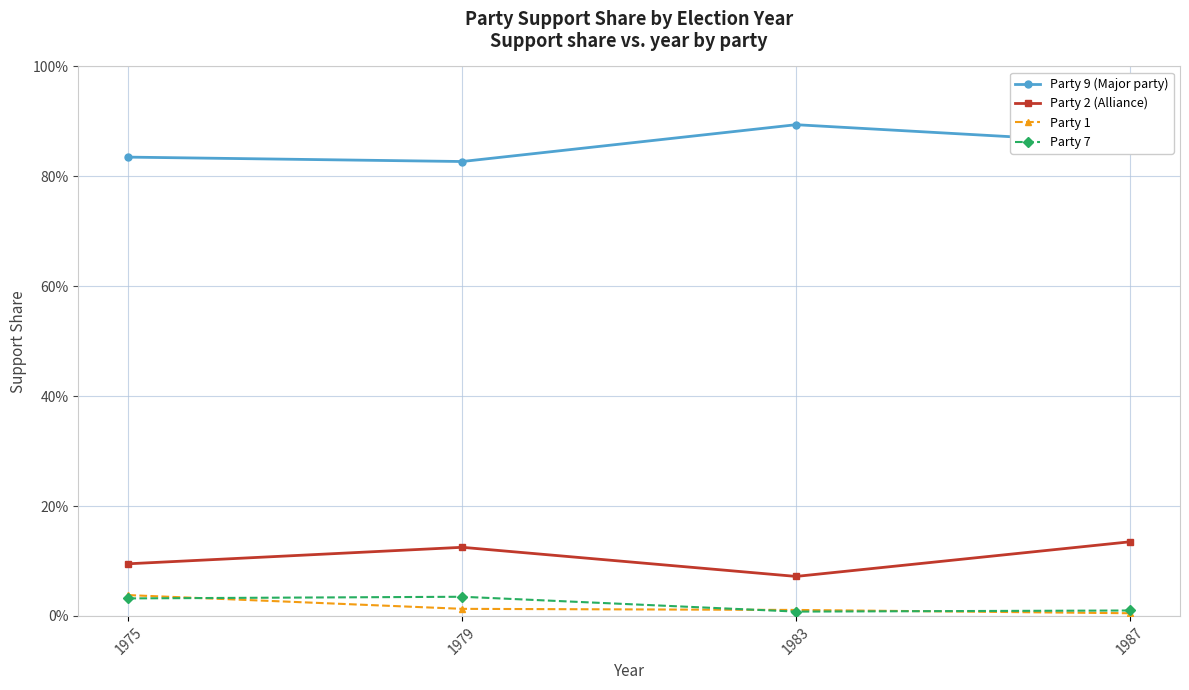

Which series changed the most between 1975 and 1987?

Party 2 (Alliance)